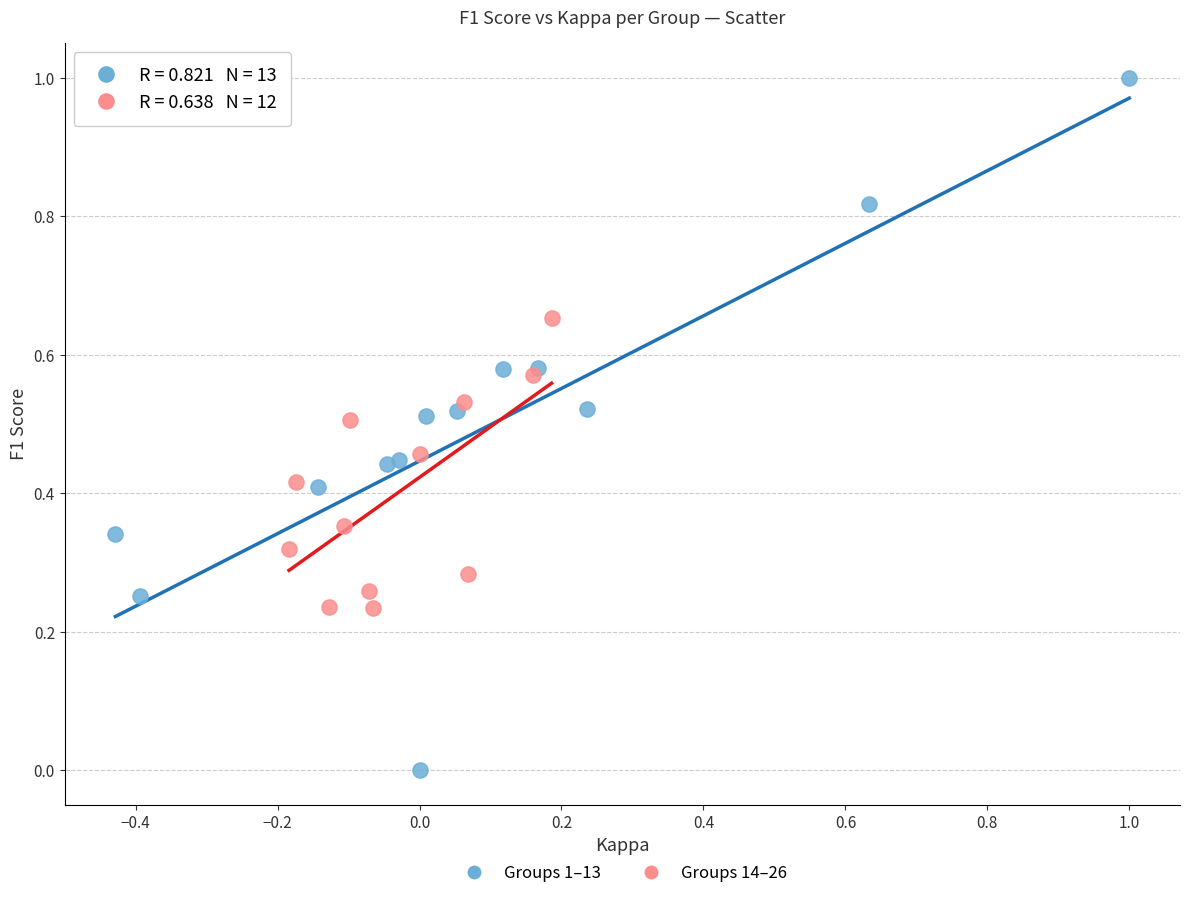

Which series has the widest spread of Y values?

Groups 1–13